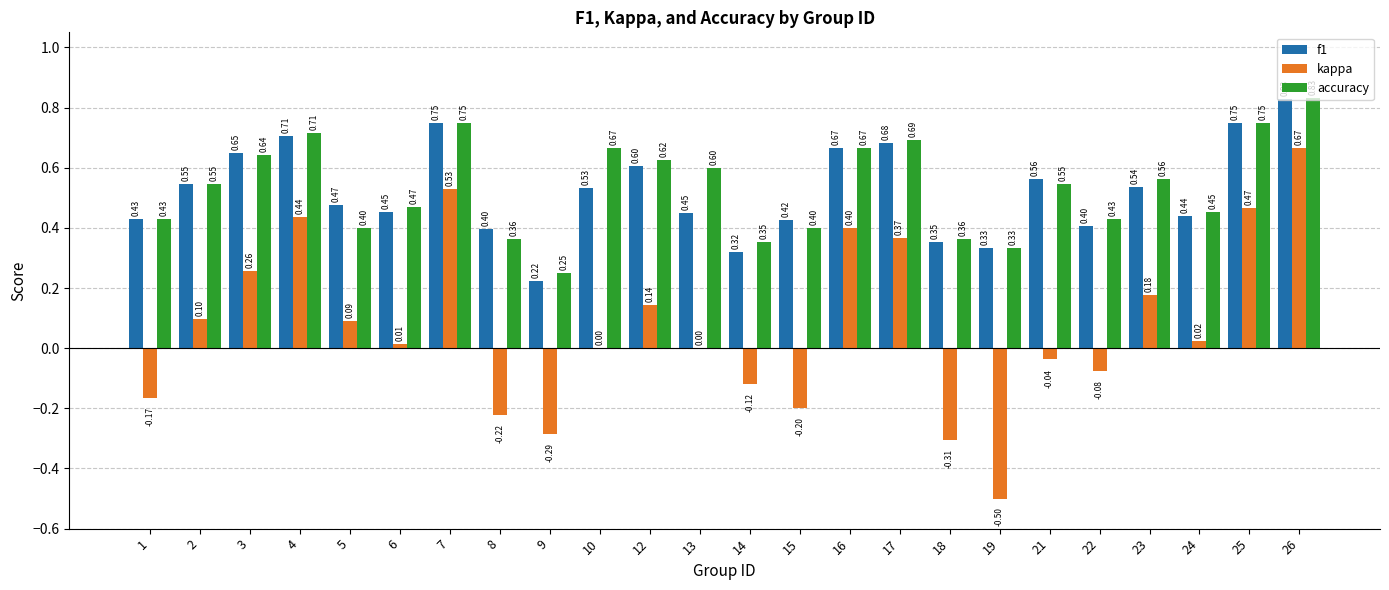

What is the sum of all accuracy values?

12.8